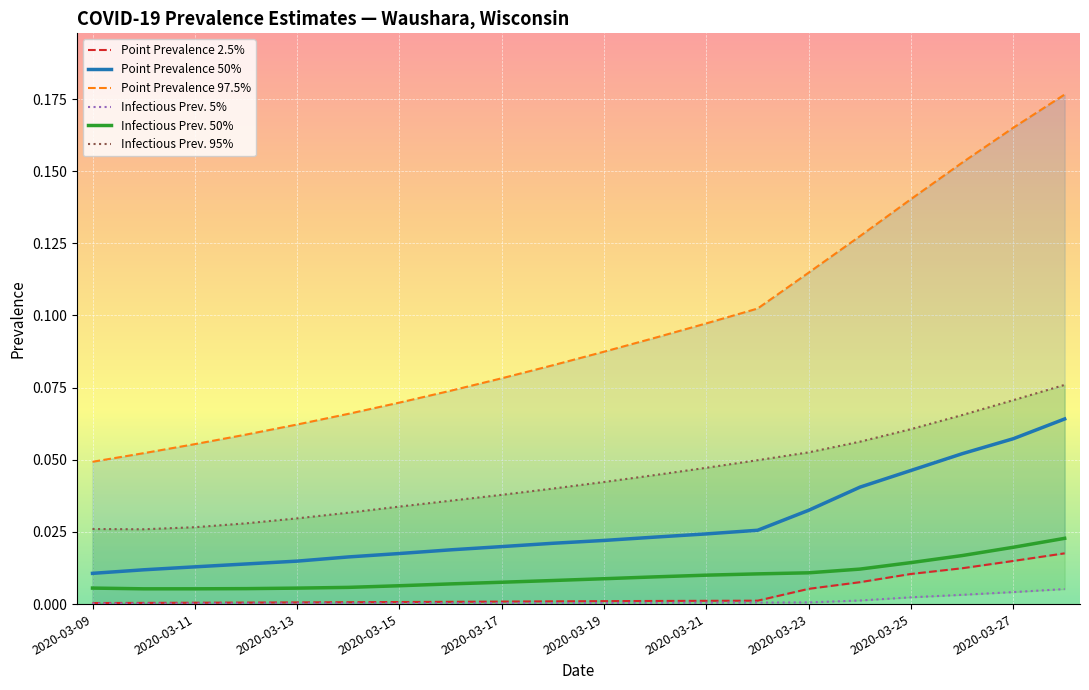

True or false: Infectious Prev. 50% and Point Prevalence 50% intersect in this chart.

False